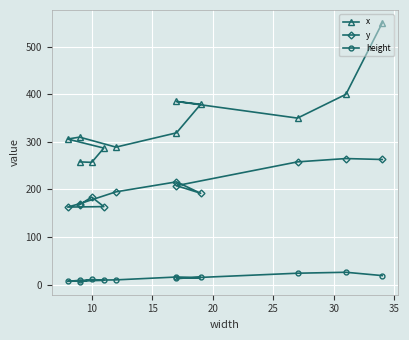

What are all the series names shown in the legend?

x, y, height